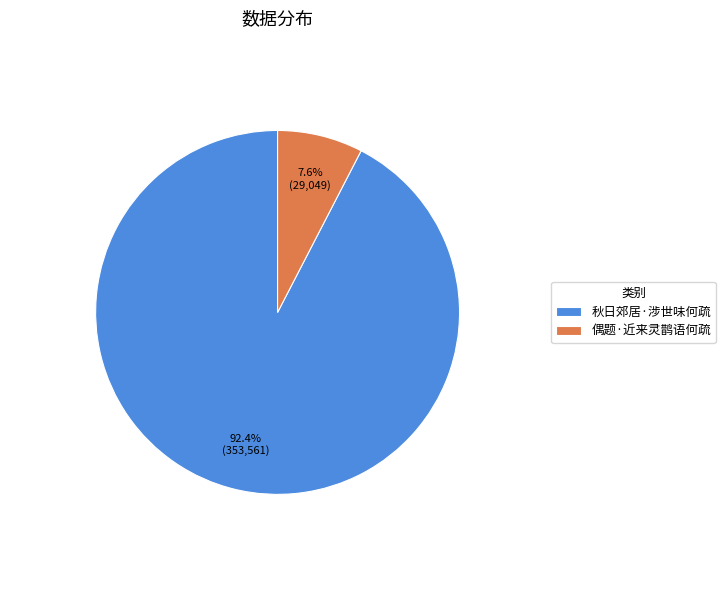

To the nearest percent, what is the combined percentage of 偶题·近来灵鹊语何疏 and 秋日郊居·涉世味何疏?

100%